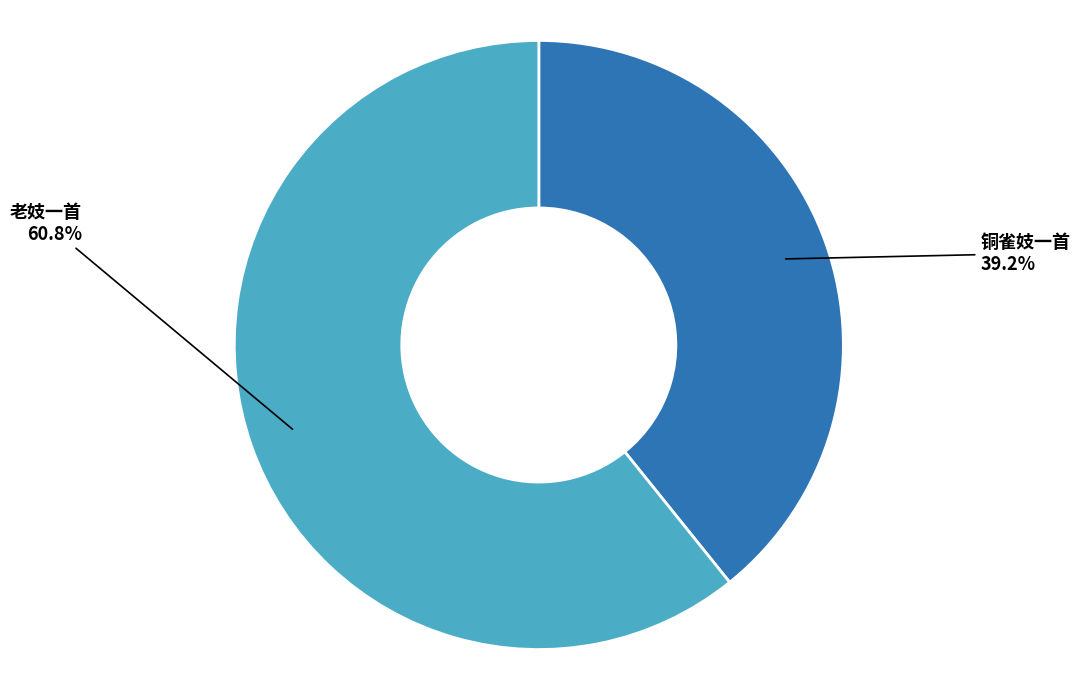

What is the smallest slice in the pie chart?

铜雀妓一首